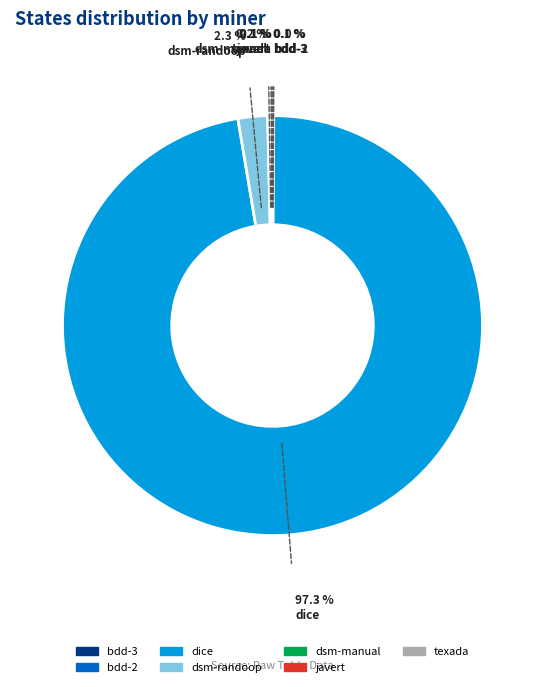

Which slice represents more than half of the pie?

dice